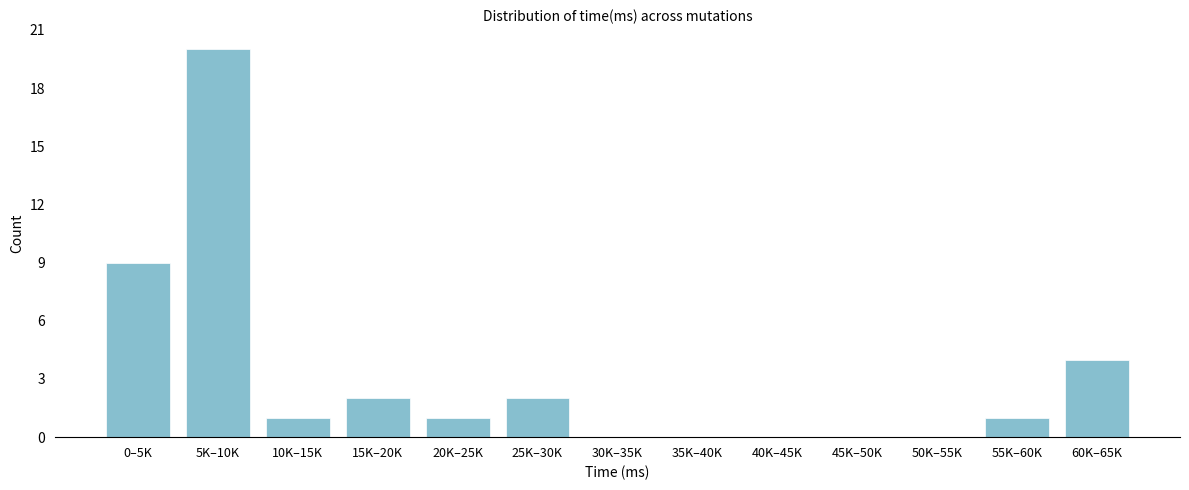

Reading left to right, list all the values displayed in this chart.

0–5K=9	5K–10K=20	10K–15K=1	15K–20K=2	20K–25K=1	25K–30K=2	30K–35K=0	35K–40K=0	40K–45K=0	45K–50K=0	50K–55K=0	55K–60K=1	60K–65K=4